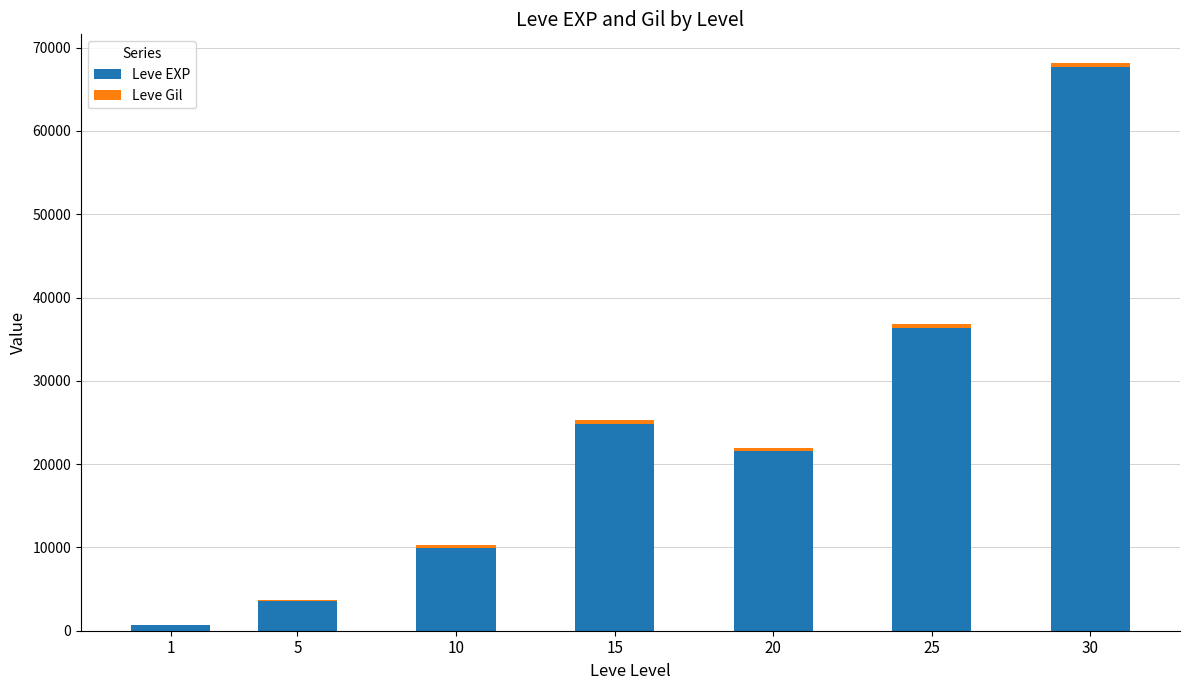

What is the sum of the Leve EXP values at 1 and 25?

37020